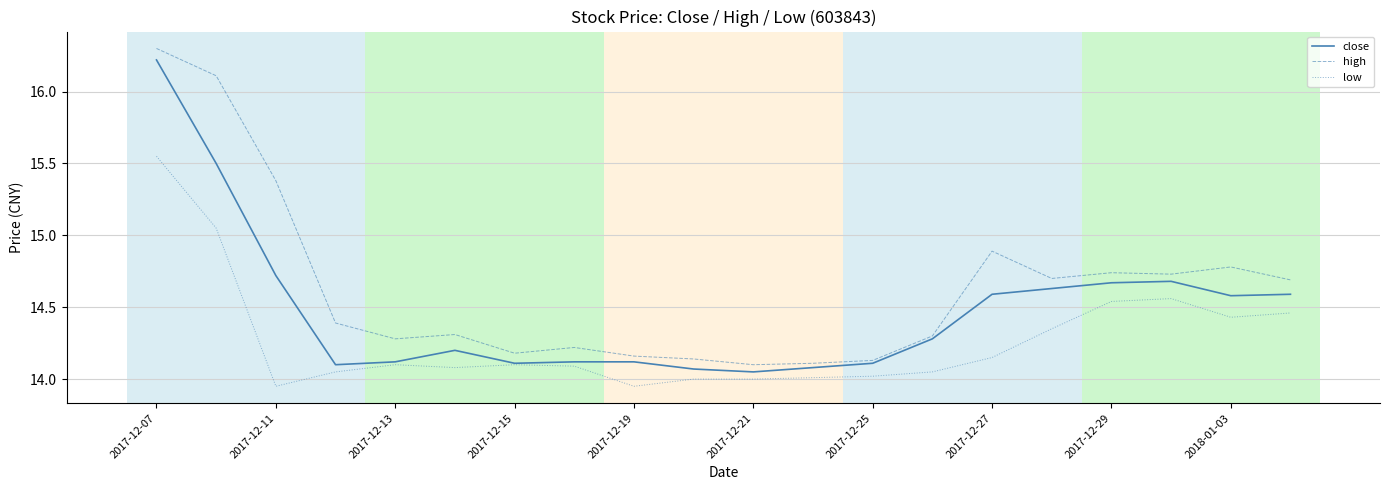

Which series has the largest range (max minus min)?

high